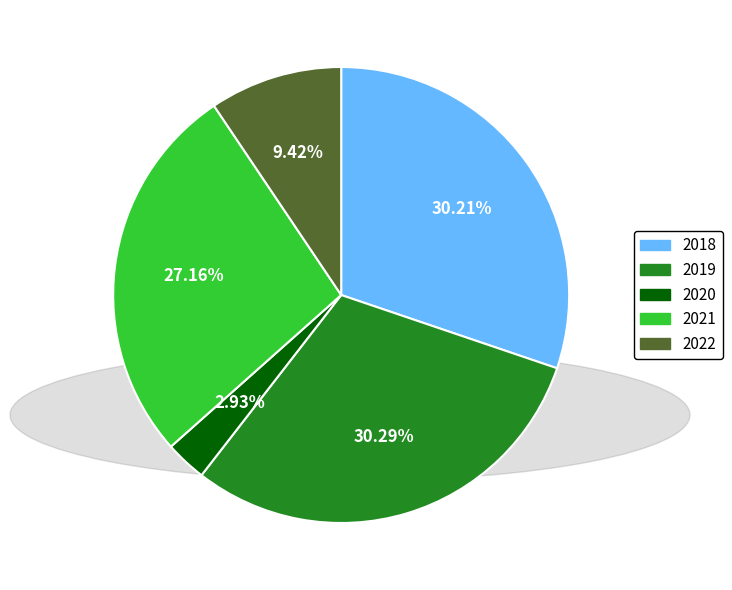

Is the sum of 2021 and 2020 greater than half?

No